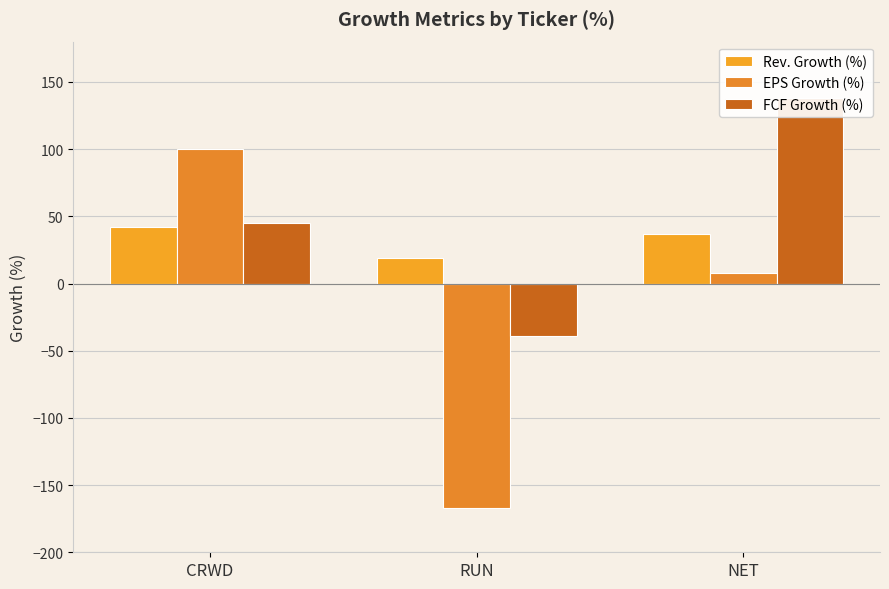

Is the value of Rev. Growth (%) at NET greater than the value of EPS Growth (%) at NET?

Yes